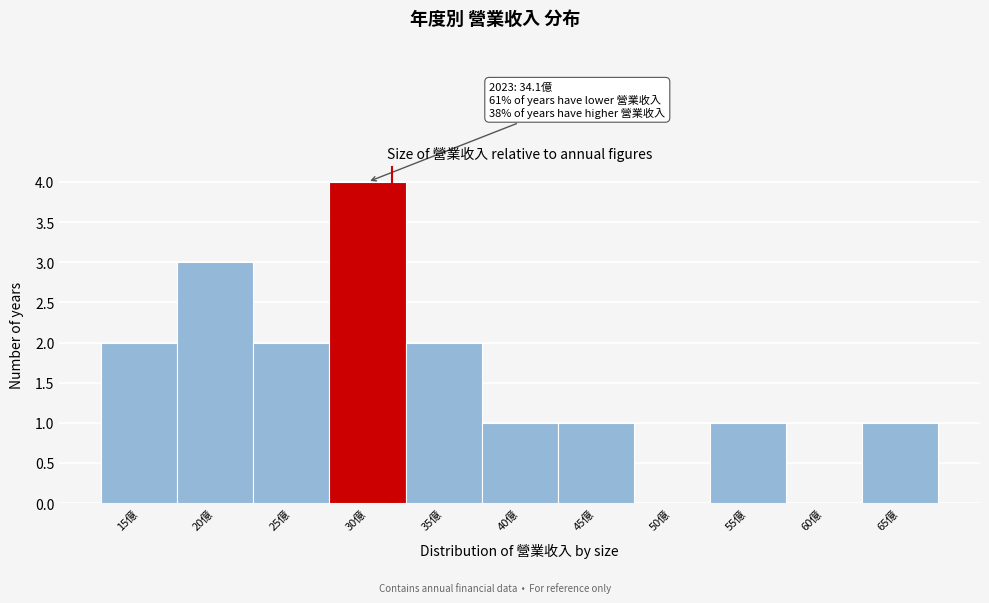

Reading left to right, what are all the values shown in this chart?

15億=2	20億=3	25億=2	30億=4	35億=2	40億=1	45億=1	50億=0	55億=1	60億=0	65億=1